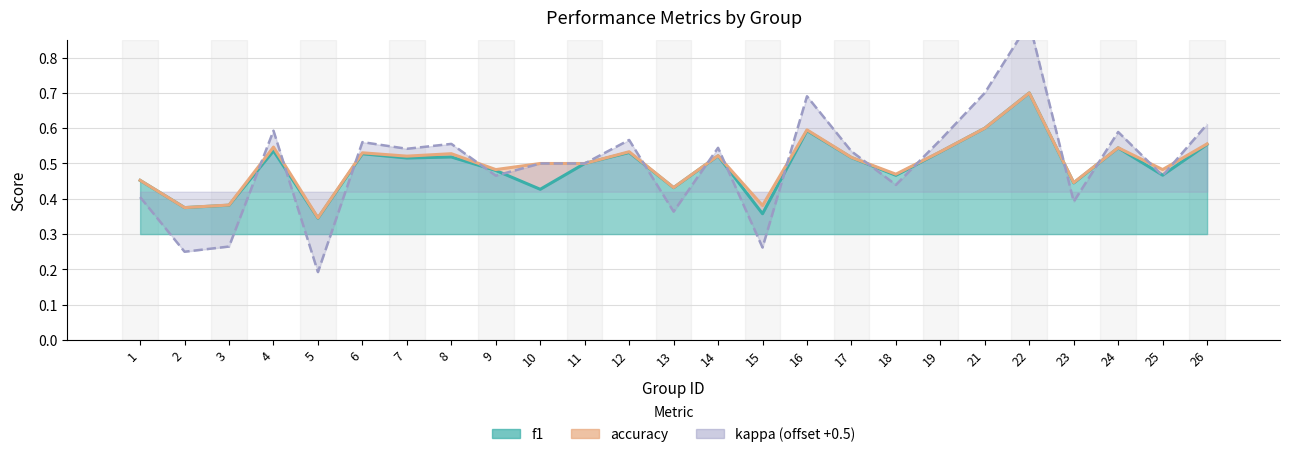

What are all the series names shown in the legend?

f1, accuracy, kappa